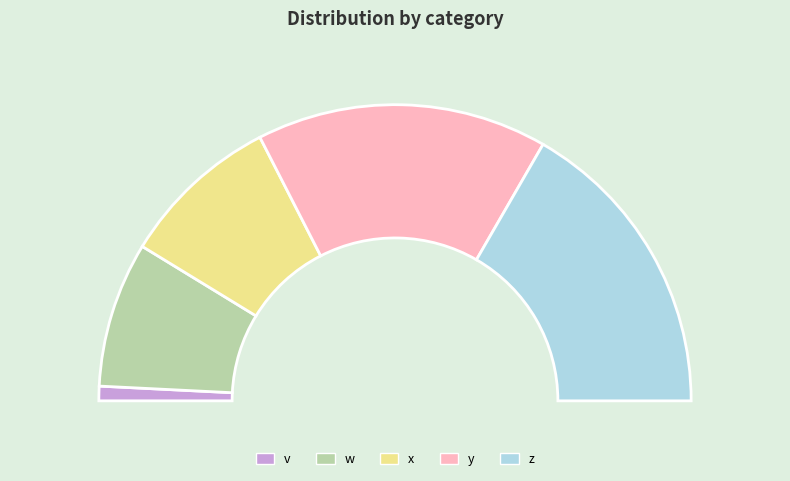

Is w the majority of the pie?

No